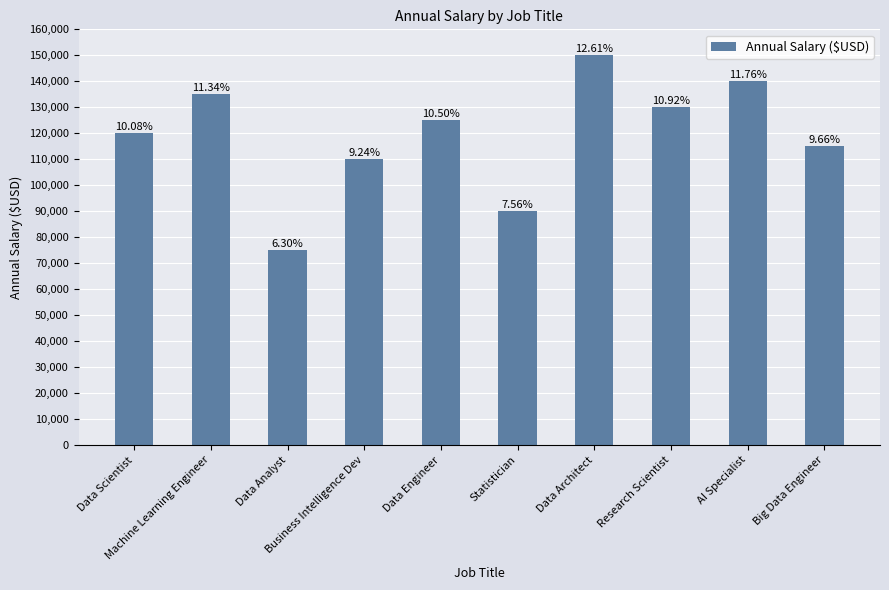

How many bars are there in total?

10